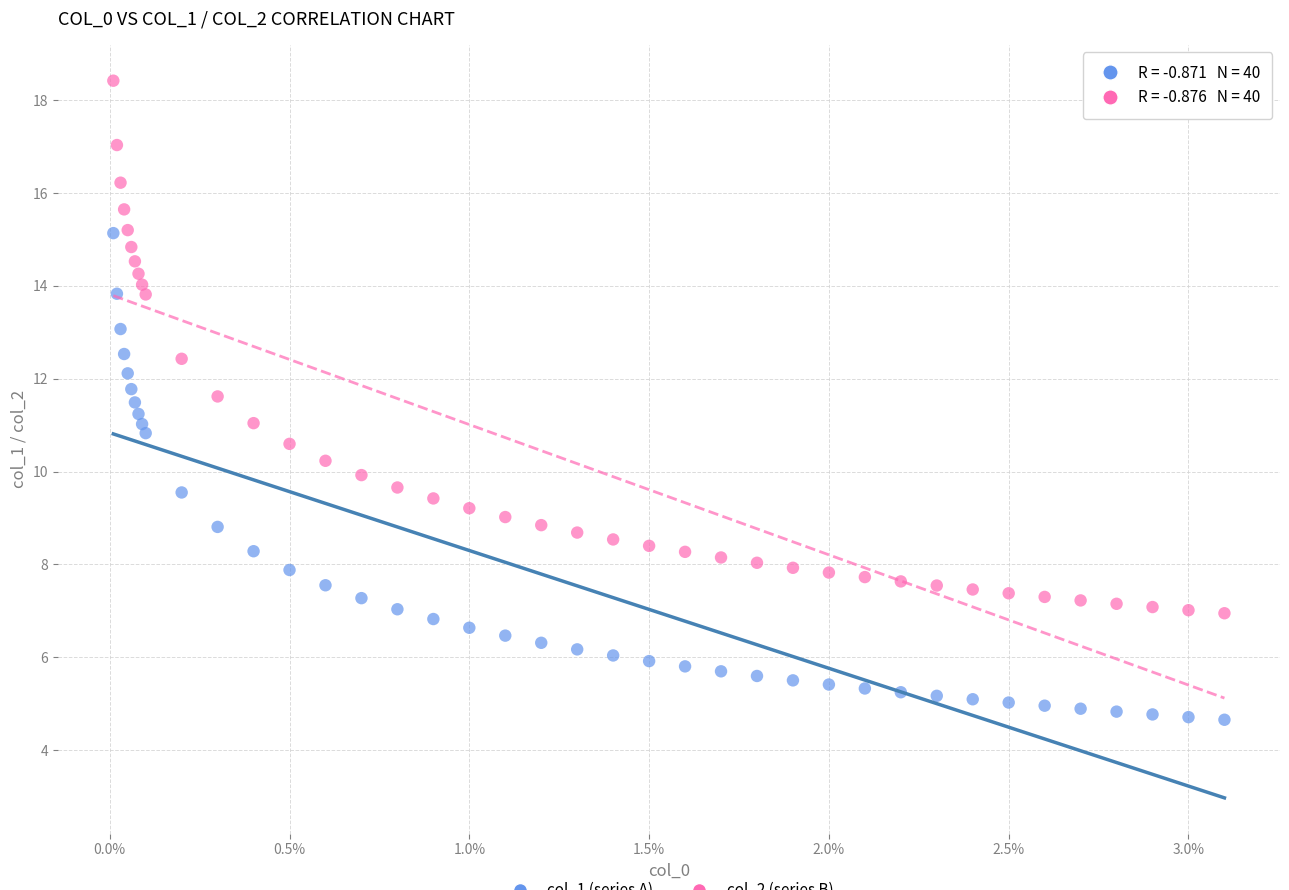

Across all data points, what is the range of Y values (max minus min)?

13.8